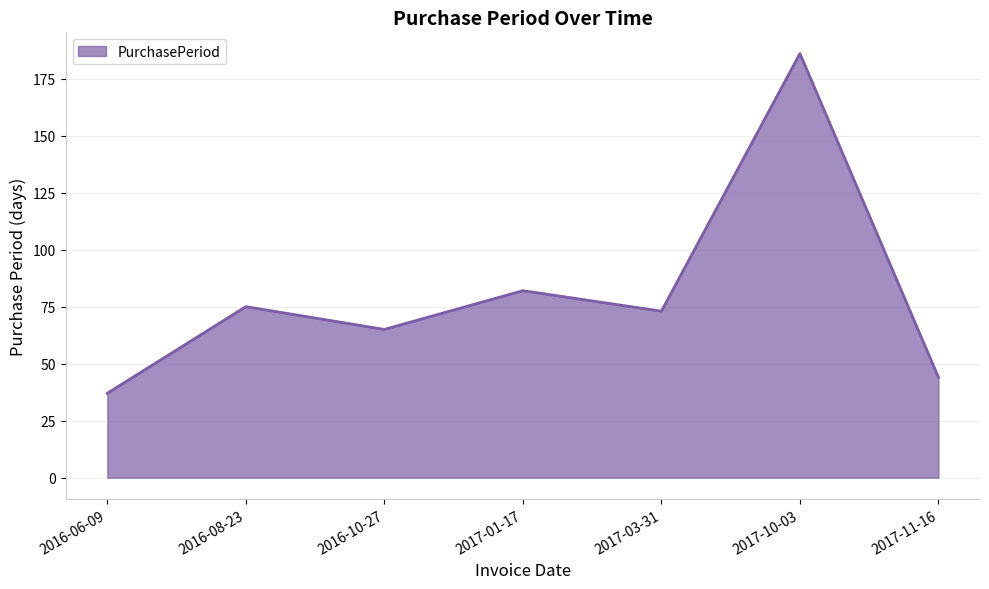

Reading left to right, transcribe all the data shown in this chart.

37	75	65	82	73	186	44